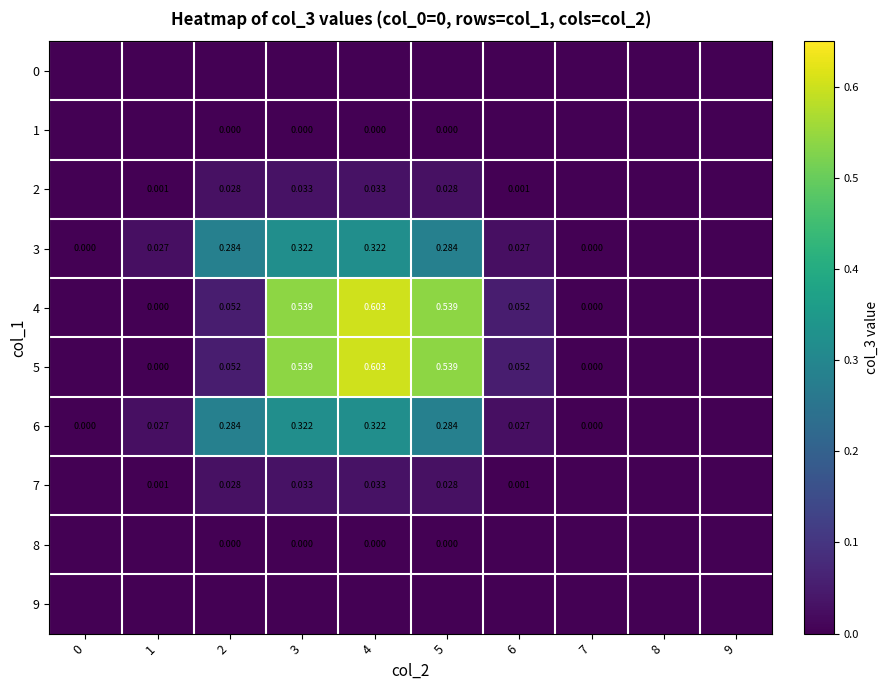

Between 4 and 9, which series saw the biggest shift?

4